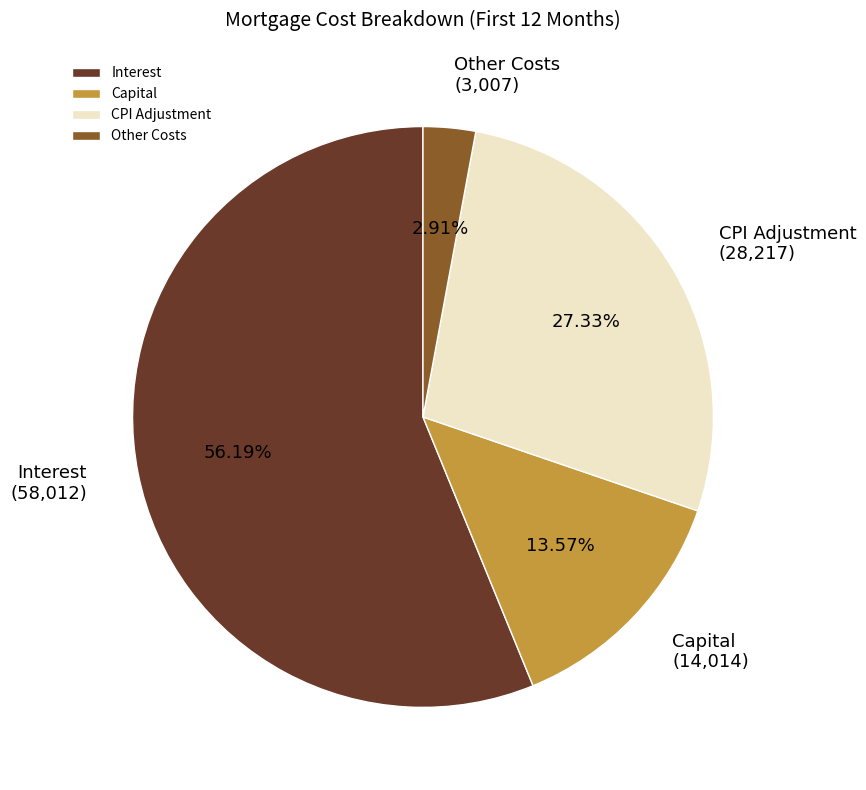

To the nearest percent, what is the average slice percentage?

25%